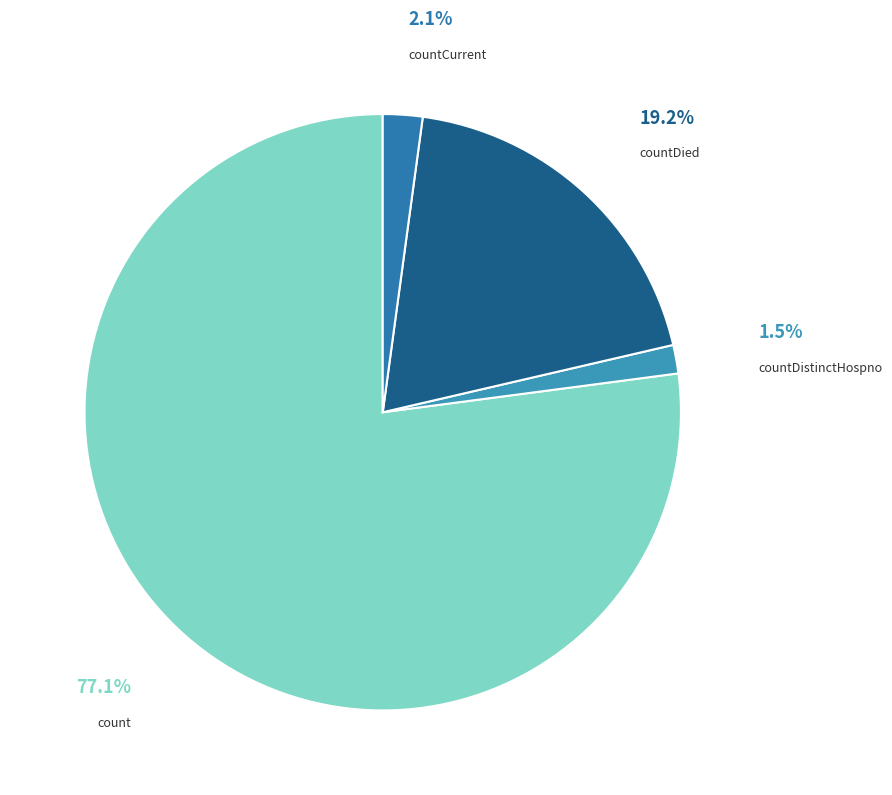

How many segments does this pie chart have?

4